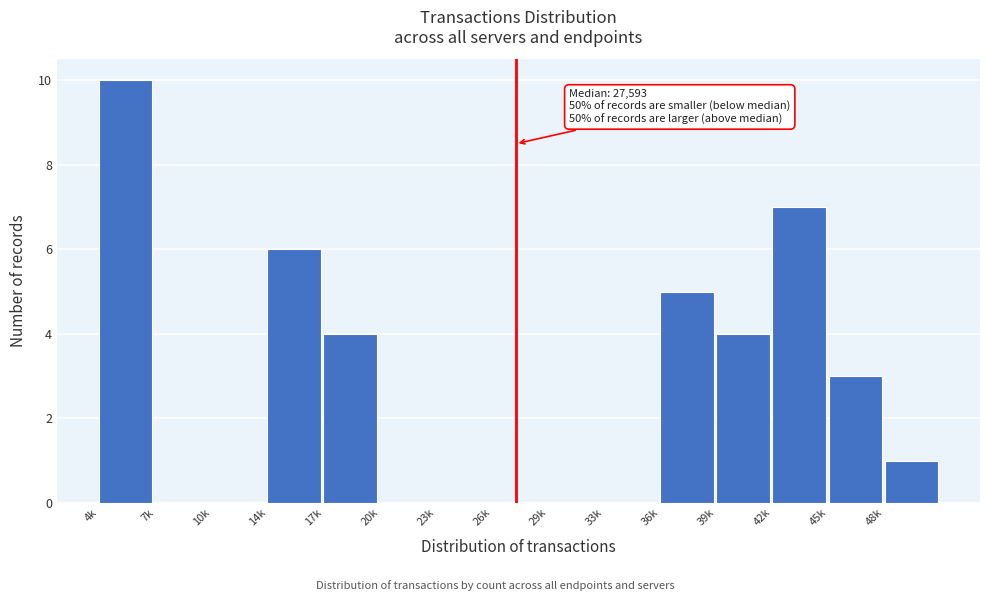

Reading left to right, extract all data points from this chart.

4k=10	7k=0	10k=0	14k=6	17k=4	20k=0	23k=0	26k=0	29k=0	33k=0	36k=5	39k=4	42k=7	45k=3	48k=1